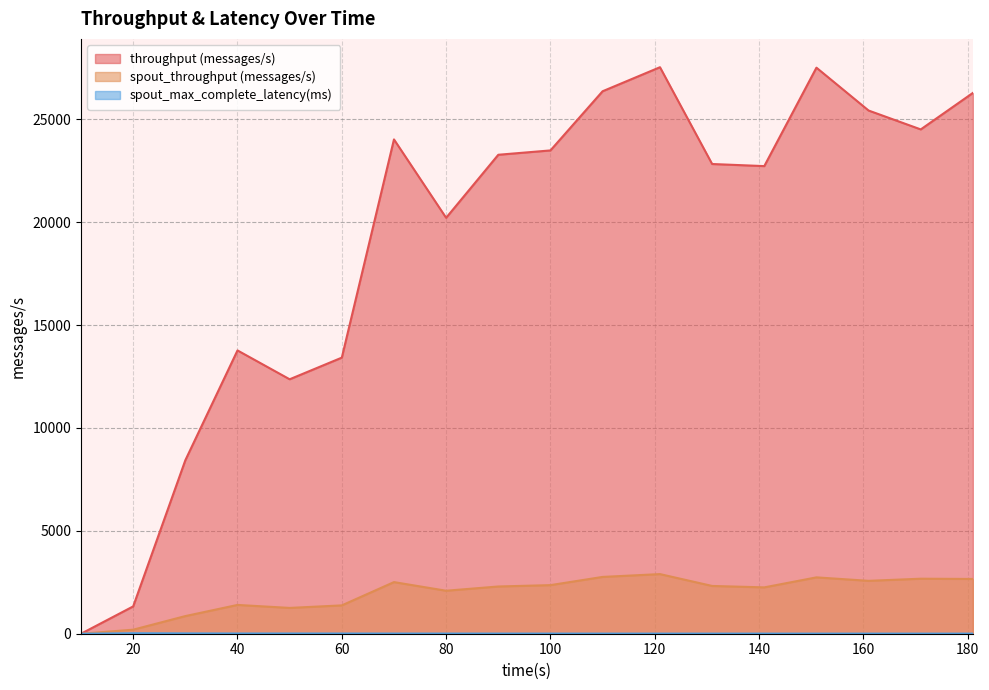

What is the difference between the highest and lowest values at 110?

26352.0